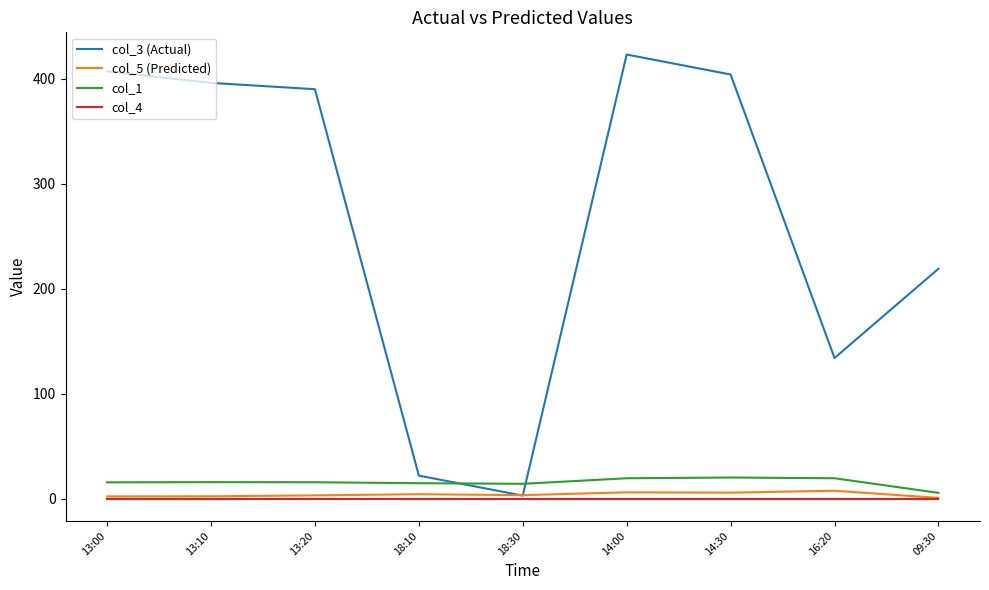

What is the maximum value for col_1?

20.2